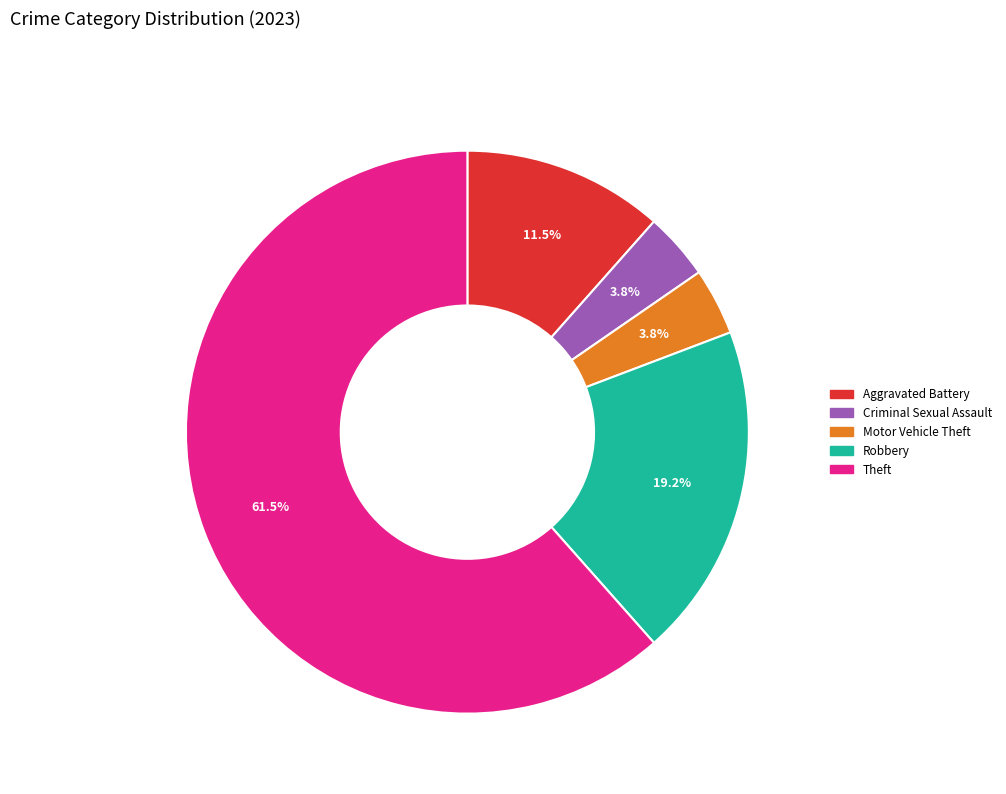

True or false: Criminal Sexual Assault accounts for 10% of the total.

False